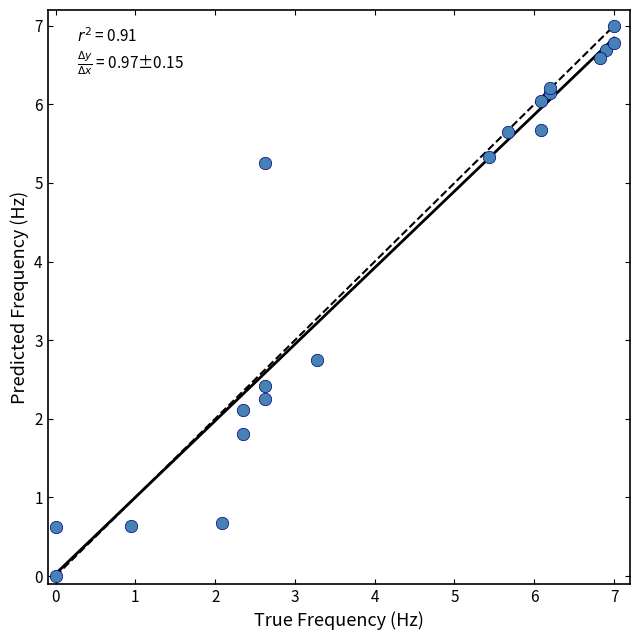

What Y value in the scatter plot is closest to 3?

2.8